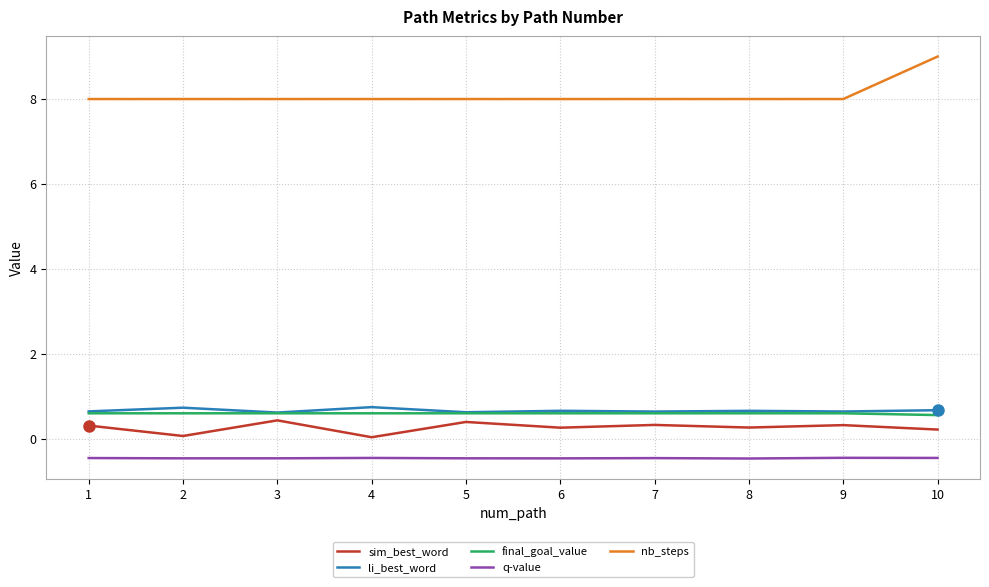

Which series has the largest range (max minus min)?

nb_steps